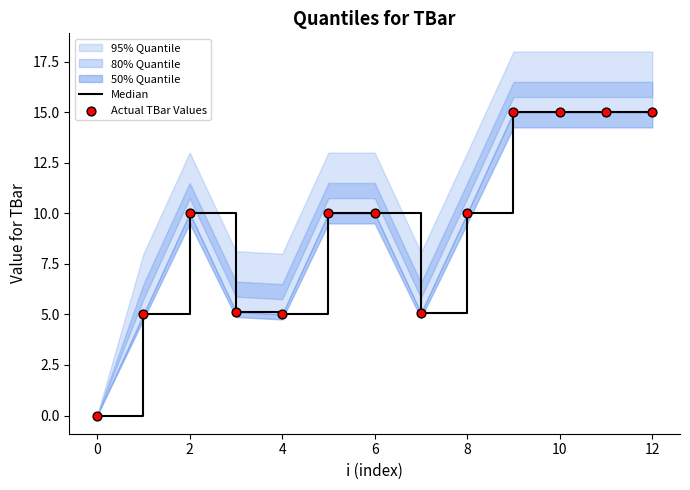

What is the total value across all series at 8?

20.0